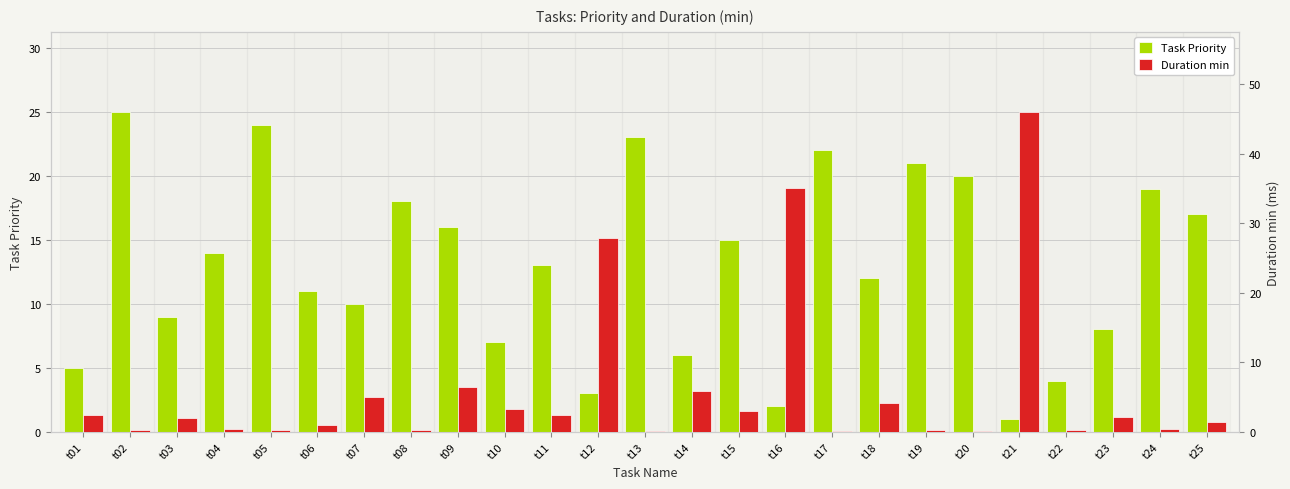

Does the chart contain stacked bars?

No